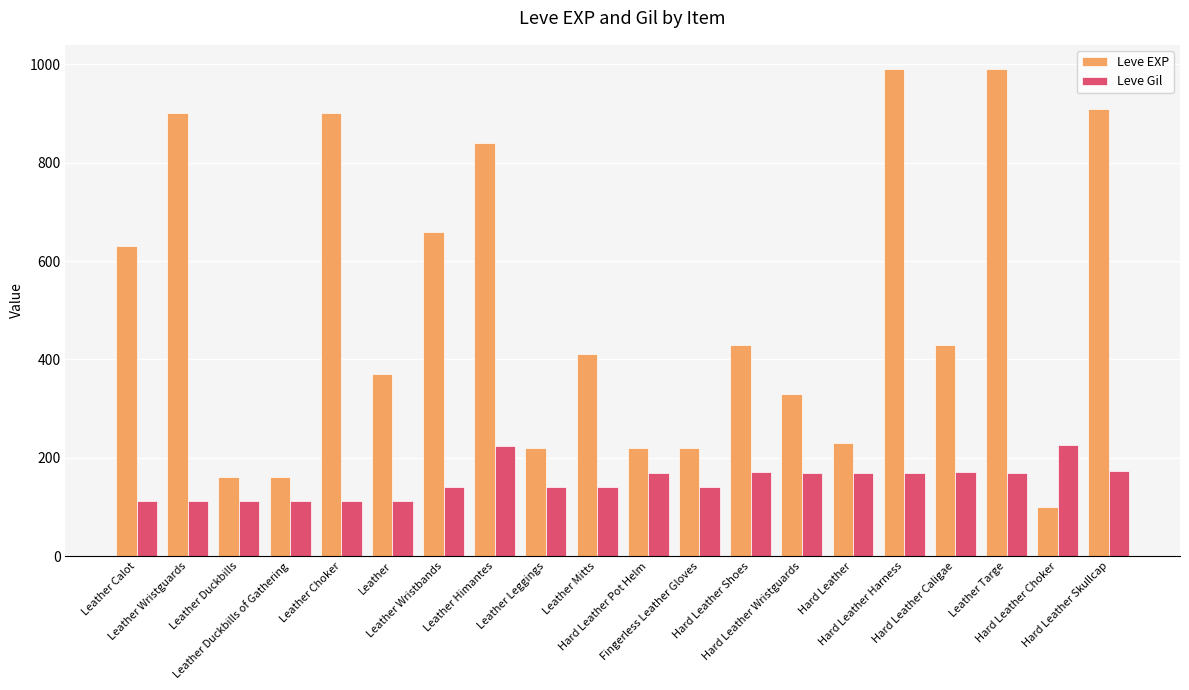

What is the difference between the second highest and second lowest values in the Leve Gil series?

112